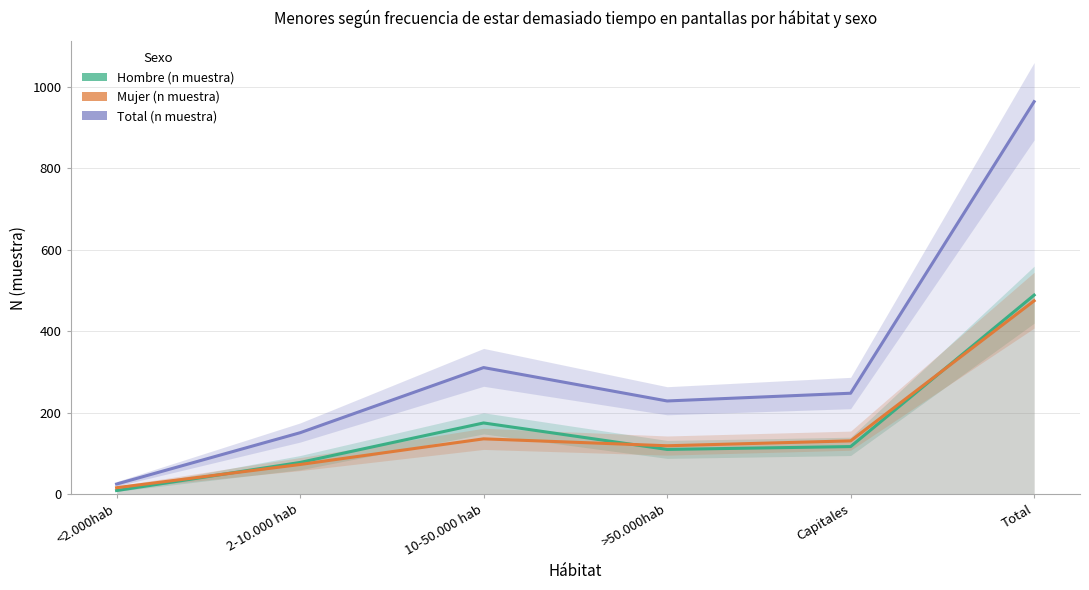

Which series ends up on top after the final intersection of Mujer (n muestra) and Hombre (n muestra)?

Hombre (n muestra)